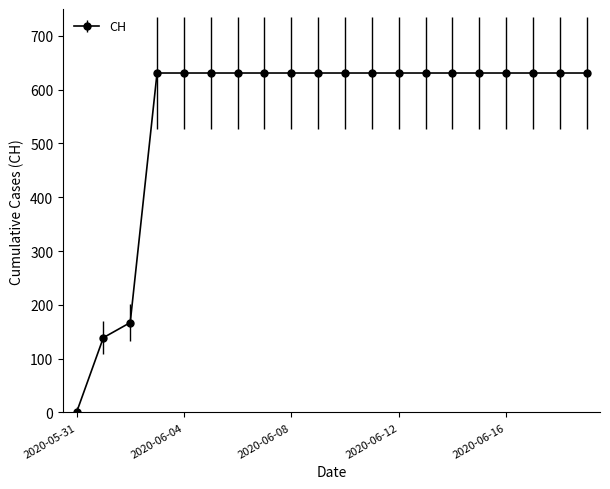

What is the maximum value shown in the chart?

631